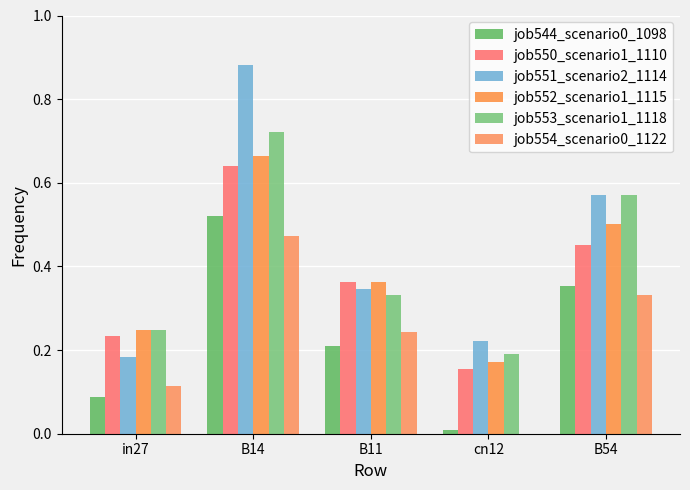

Which series changed the most between B14 and B54?

job551_scenario2_1114